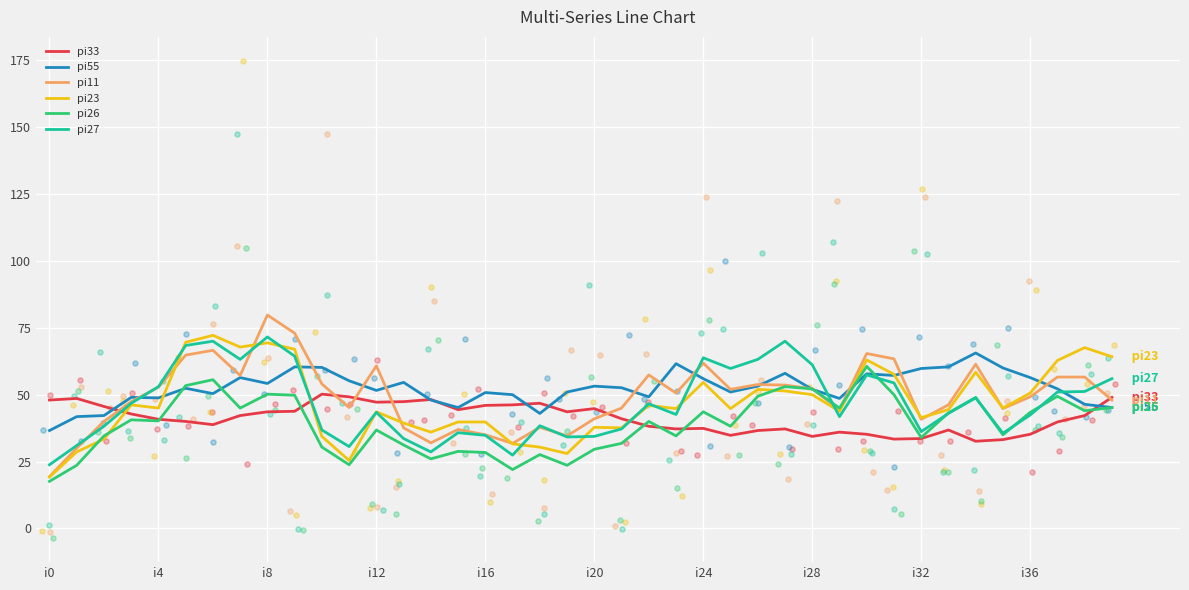

Which series has the largest Y range (max minus min)?

pi11